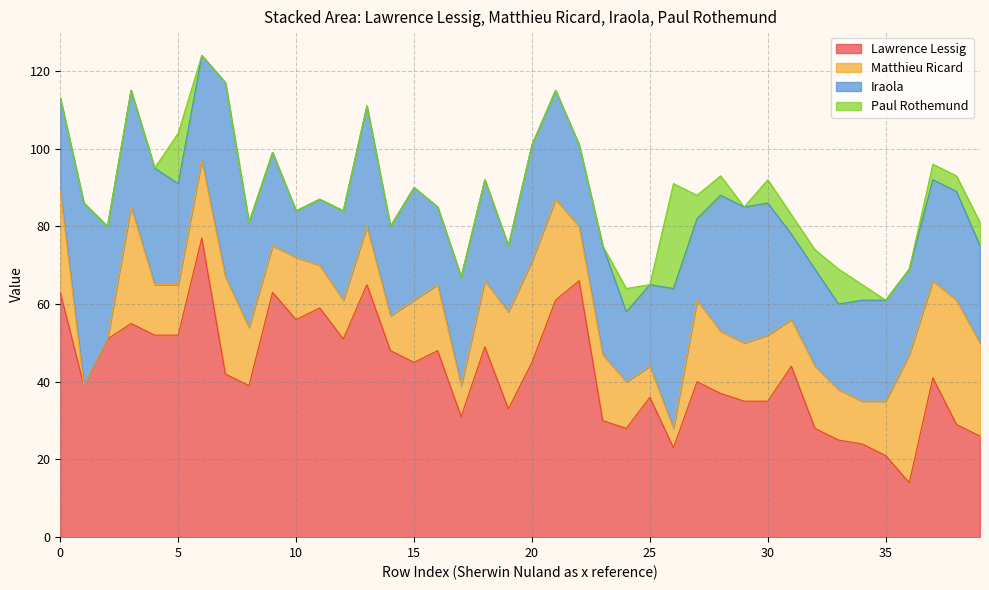

What is the total value across all series at 31?

83